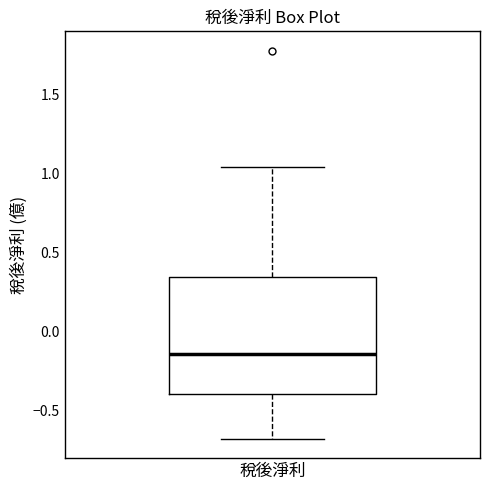

Transcribe this box plot: give where the median line is, the range the box spans, and where the two whiskers end, as read against the y-axis. The values are not printed on the chart, so give them approximately, as read against the axis.

median -0.15, box -0.40 to 0.35, whiskers -0.70 to 1.05